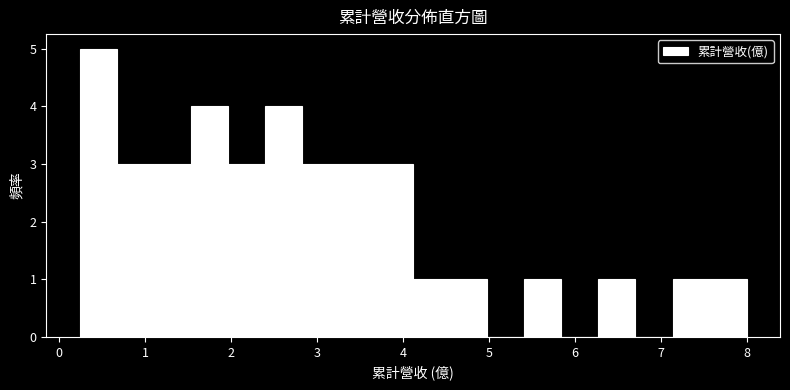

How tall is the bar that spans 2.8 to 3.3 on the x-axis? Neither the bar edges nor the heights are printed on the chart, so give them approximately, as read against the axes.

3